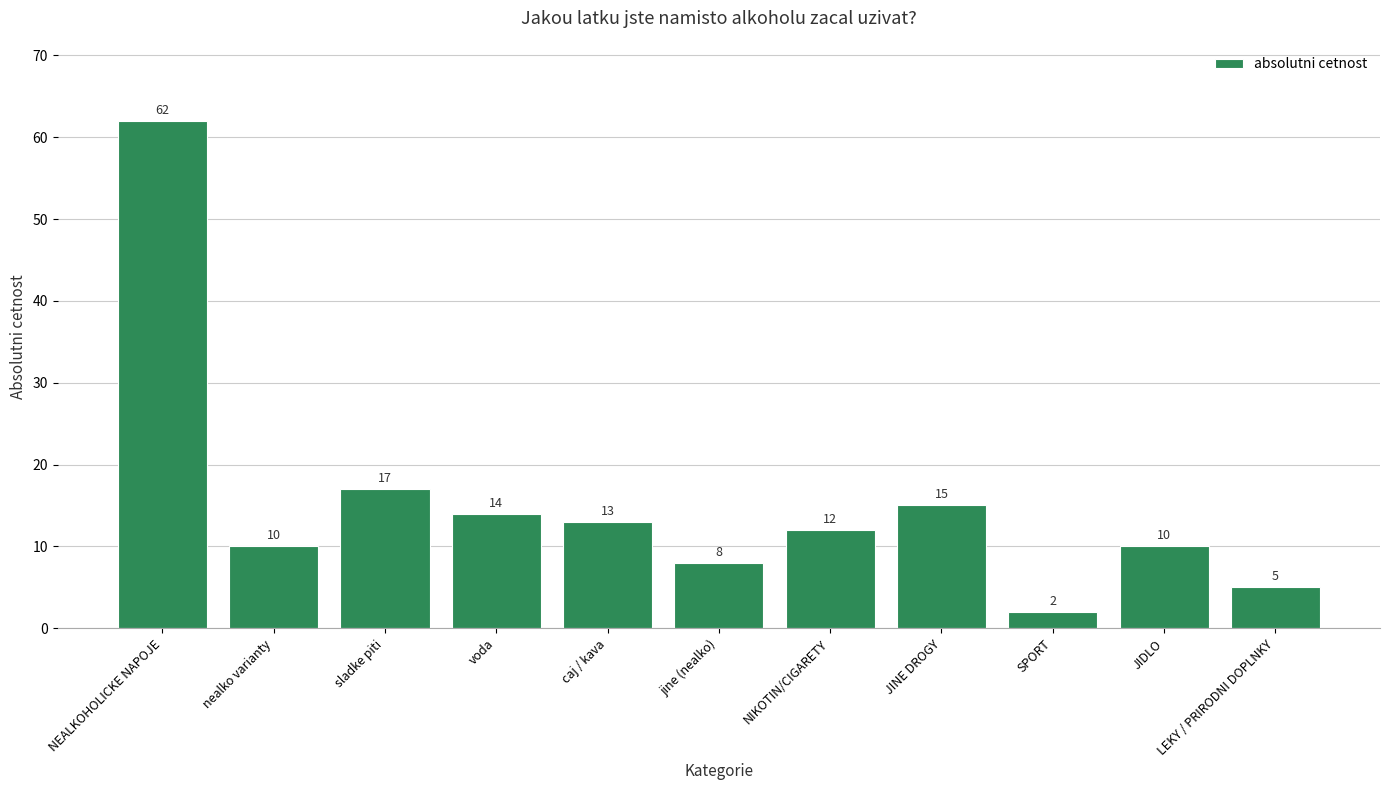

What is the maximum value shown in the chart?

62